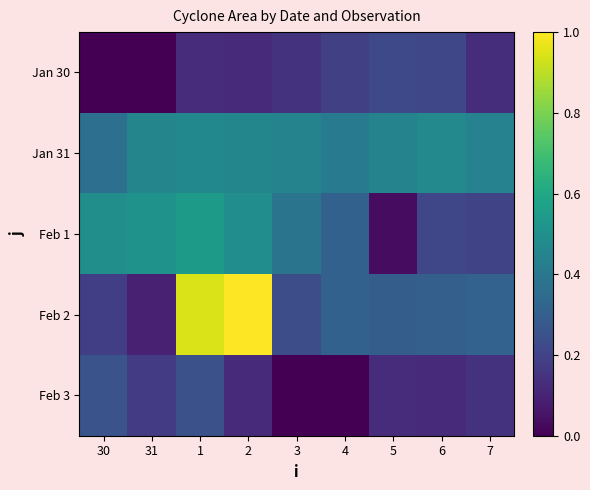

Reading left to right, transcribe all the data shown in this chart.

Jan 30: 30=0.0	31=0.0	1=0.1	2=0.1	3=0.1	4=0.2	5=0.2	6=0.2	7=0.1
Jan 31: 30=0.4	31=0.5	1=0.5	2=0.5	3=0.4	4=0.4	5=0.4	6=0.5	7=0.4
Feb 1: 30=0.5	31=0.5	1=0.5	2=0.5	3=0.4	4=0.3	5=0.0	6=0.2	7=0.2
Feb 2: 30=0.2	31=0.1	1=0.9	2=1.0	3=0.2	4=0.3	5=0.3	6=0.3	7=0.3
Feb 3: 30=0.3	31=0.2	1=0.2	2=0.1	3=0.0	4=0.0	5=0.1	6=0.1	7=0.1